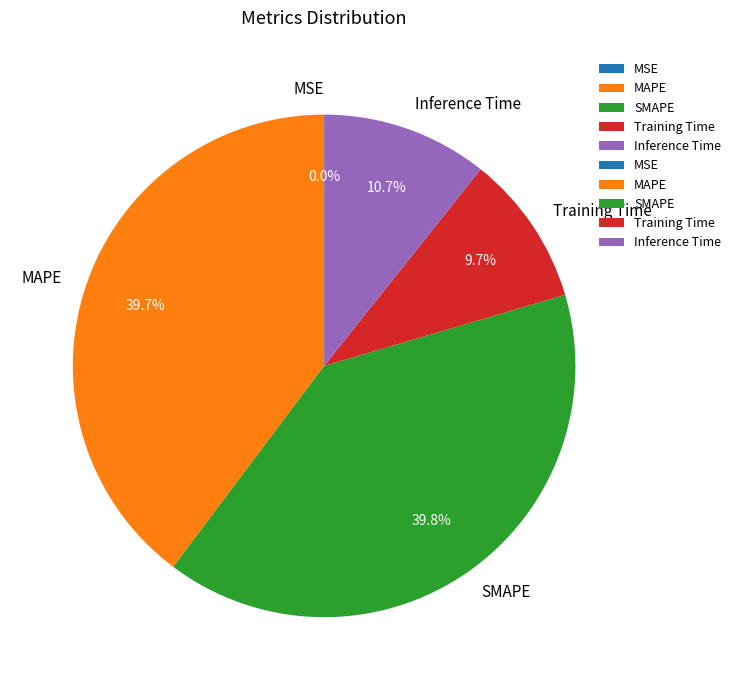

Combined, do MAPE and Inference Time account for over 50%?

Yes